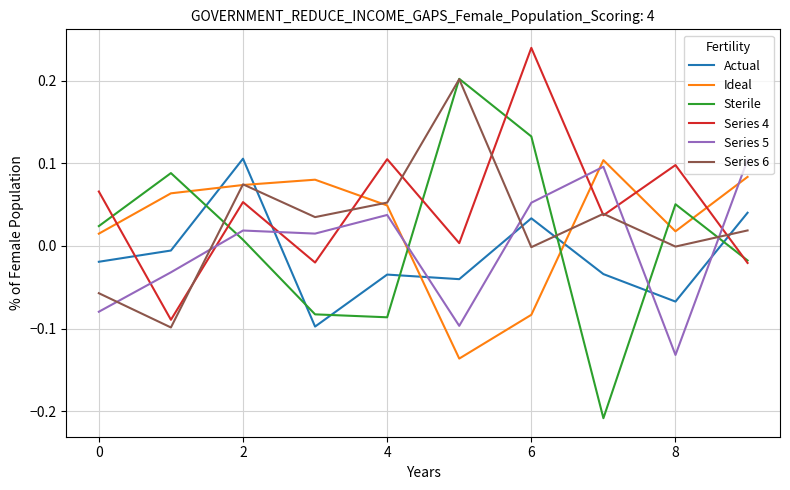

After their last crossing, which series has the higher values: Ideal or Series 5?

Series 5